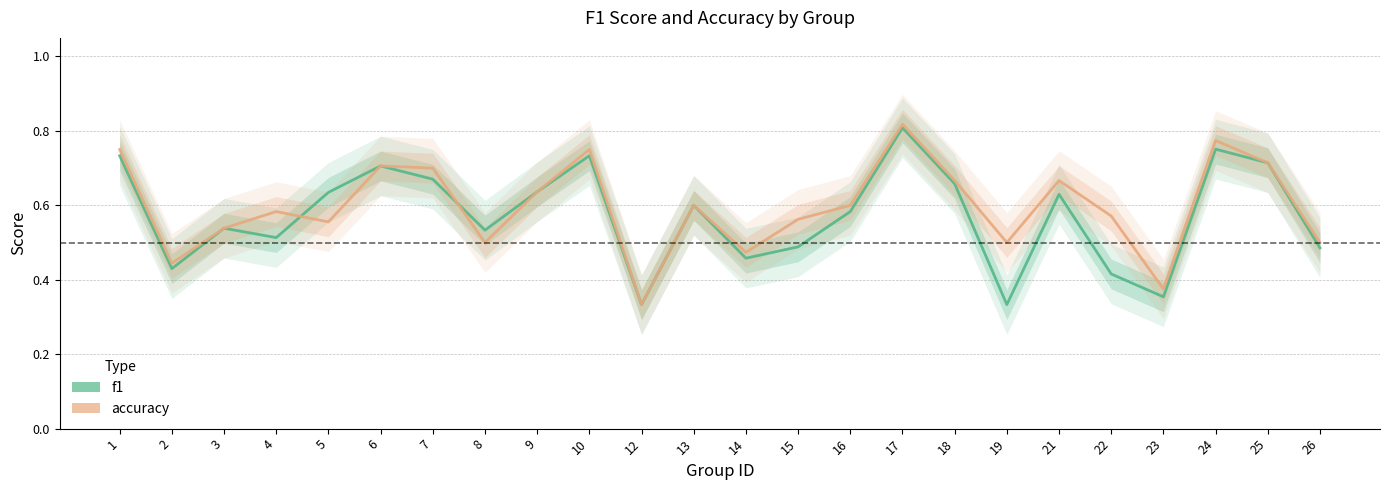

List the series in order of their overall mean, highest first.

accuracy, f1